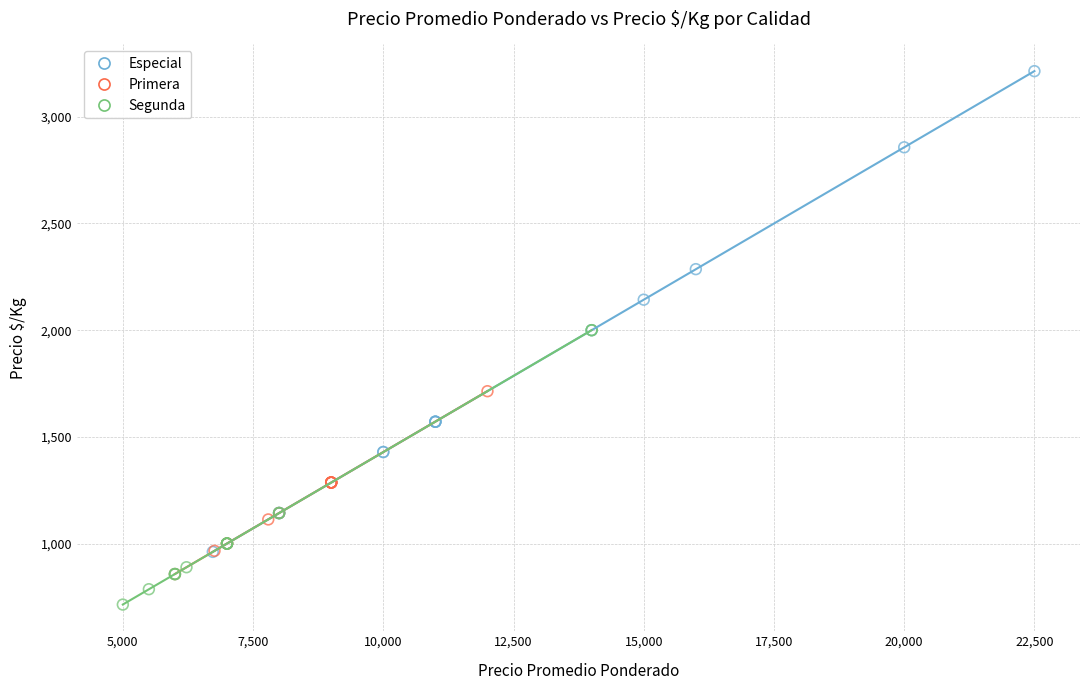

Which series reaches the minimum Y coordinate?

Segunda